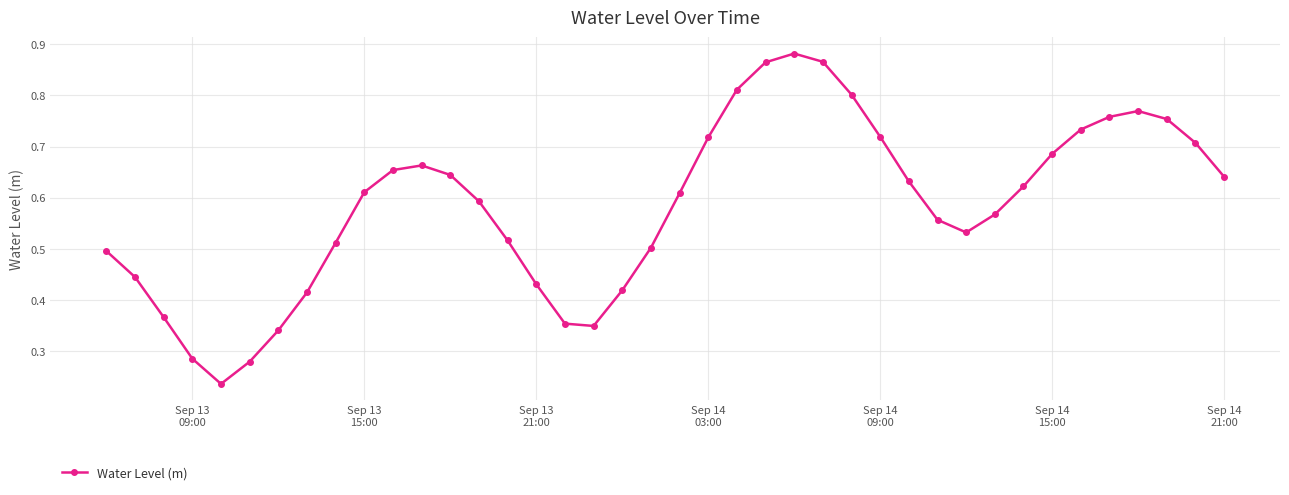

True or false: there are more than 2 points higher than both neighbors.

True